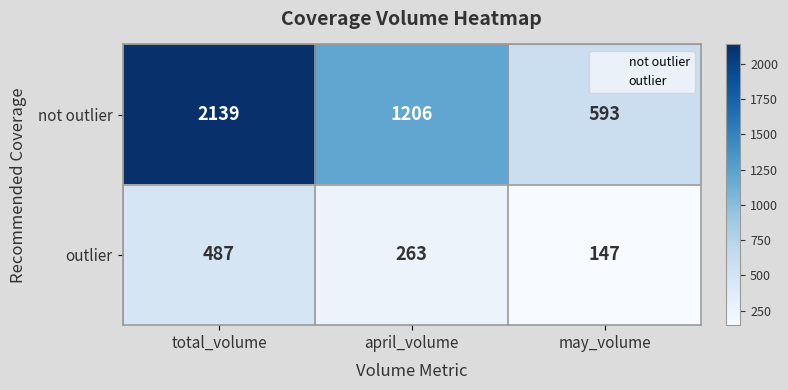

Which label corresponds to the smallest value in the chart?

may_volume